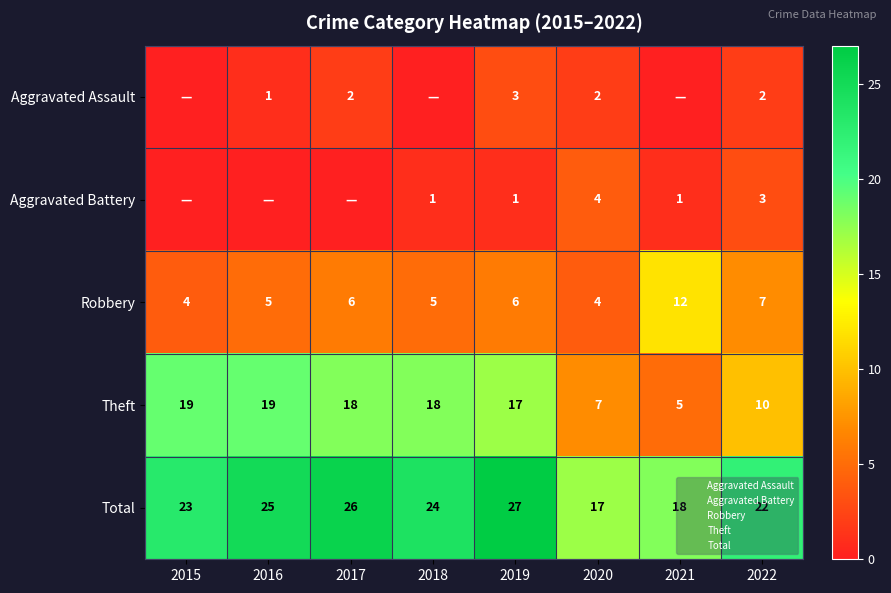

What is the total value across all series at 2017?

52